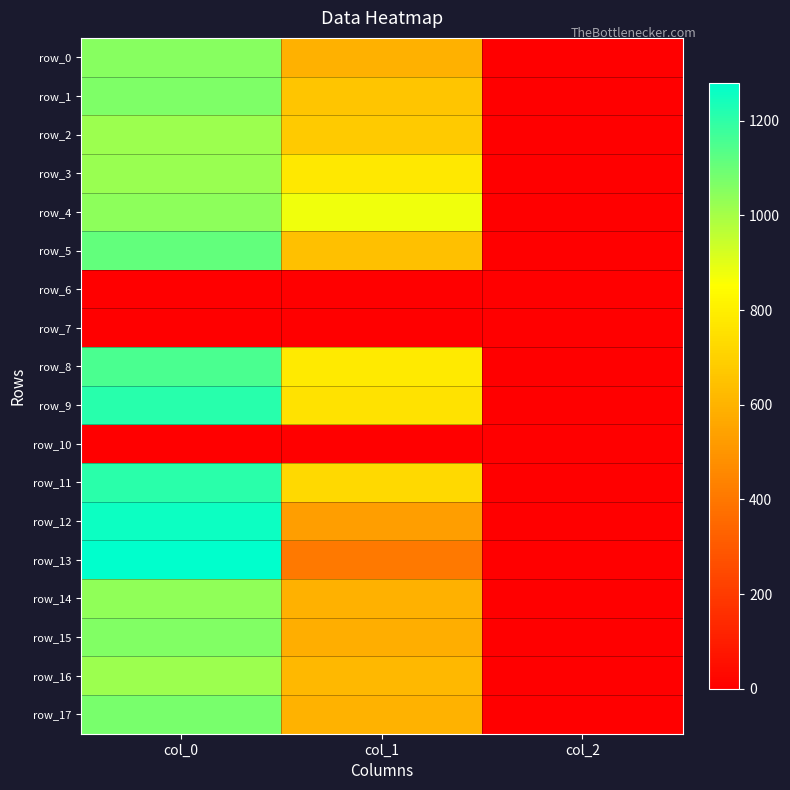

What value does the row_11 series have at col_1?

725.6